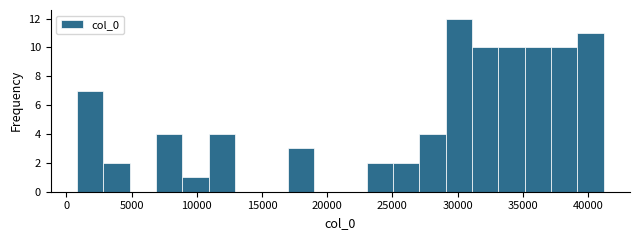

Reading left to right, list every bar in this chart as the range it spans on the x-axis followed by its height. Neither the bar edges nor the heights are printed on the chart, so give them approximately, as read against the axes.

1000 to 3000: 7
3000 to 5000: 2
5000 to 7000: 0
7000 to 9000: 4
9000 to 11000: 1
11000 to 13000: 4
13000 to 15000: 0
15000 to 17000: 0
17000 to 19000: 3
19000 to 21000: 0
21000 to 23000: 0
23000 to 25000: 2
25000 to 27000: 2
27000 to 29000: 4
29000 to 31000: 12
31000 to 33000: 10
33000 to 35000: 10
35000 to 37000: 10
37000 to 39000: 10
39000 to 41000: 11